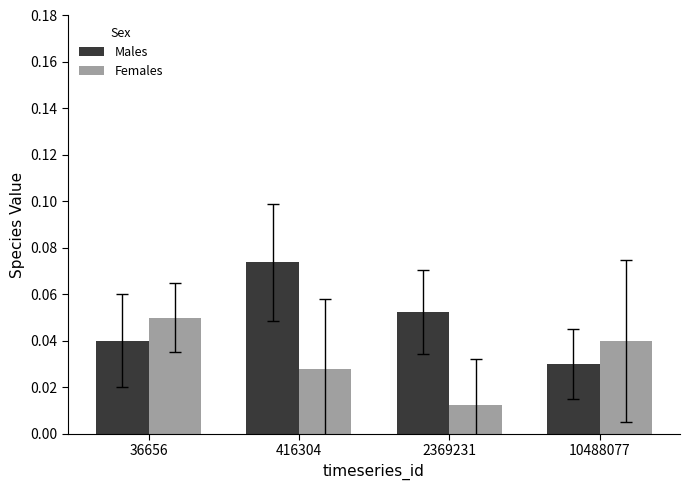

Where is Females nearest to the value 0?

2369231